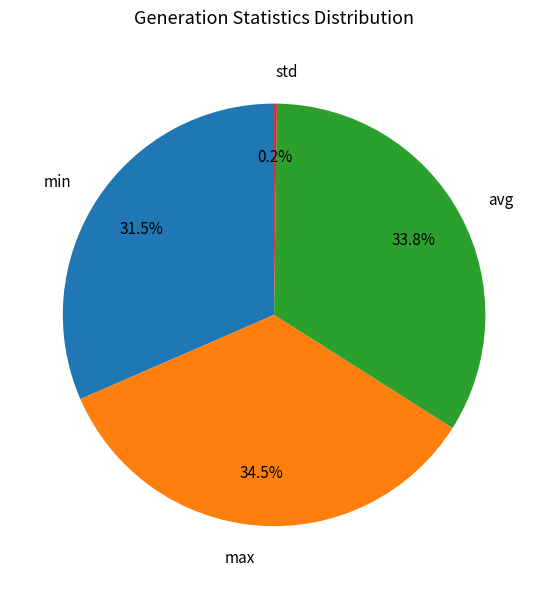

What is the total percentage of avg and max?

68.3%